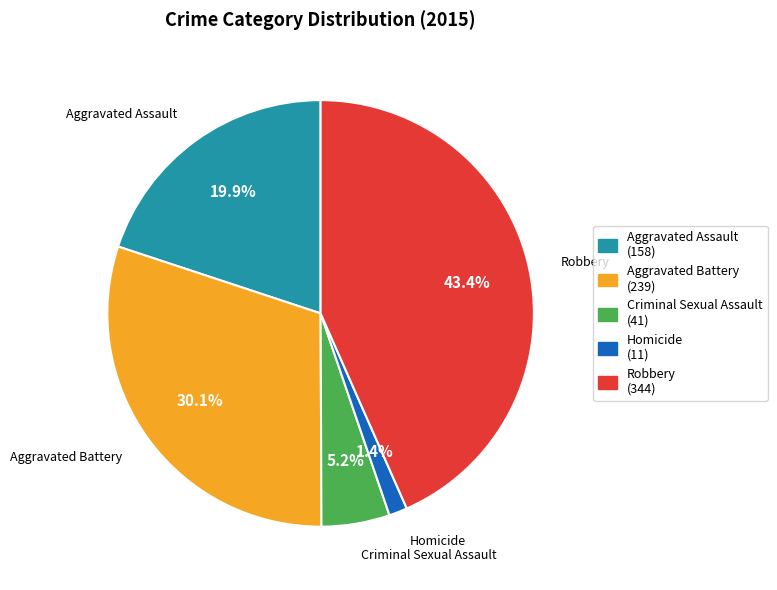

Count the number of slices in the pie.

5